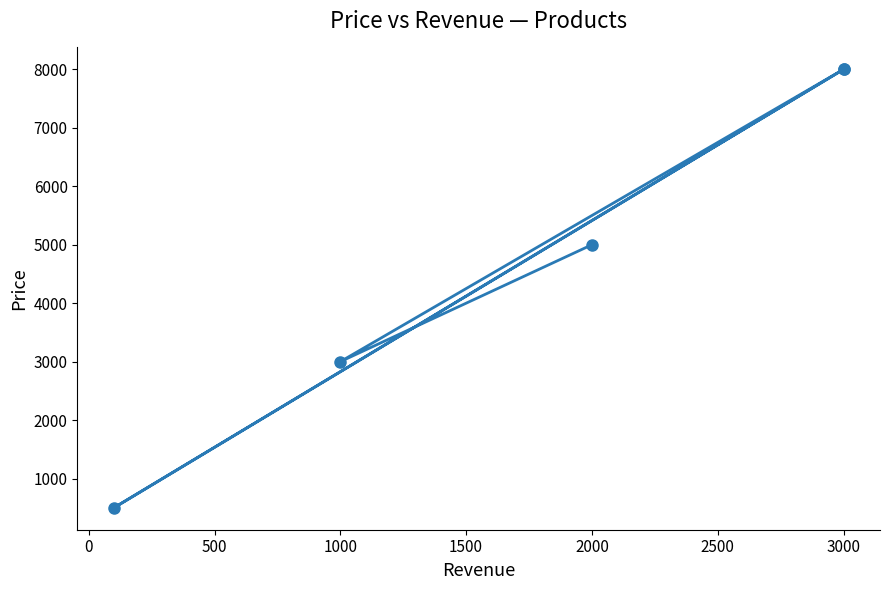

How many lines are shown in the chart?

1